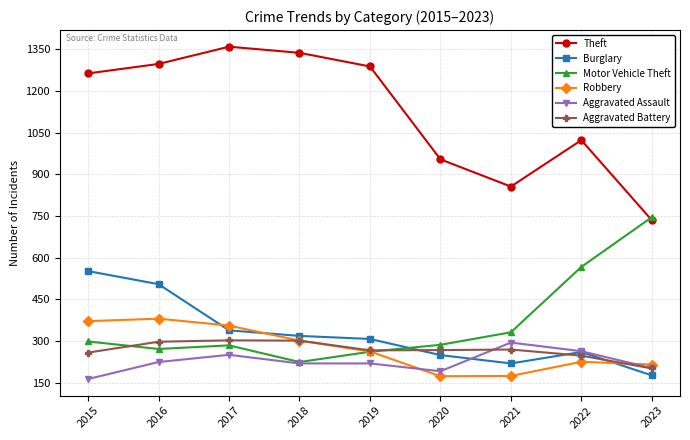

True or false: Aggravated Assault has more than 0 interior local peaks.

True